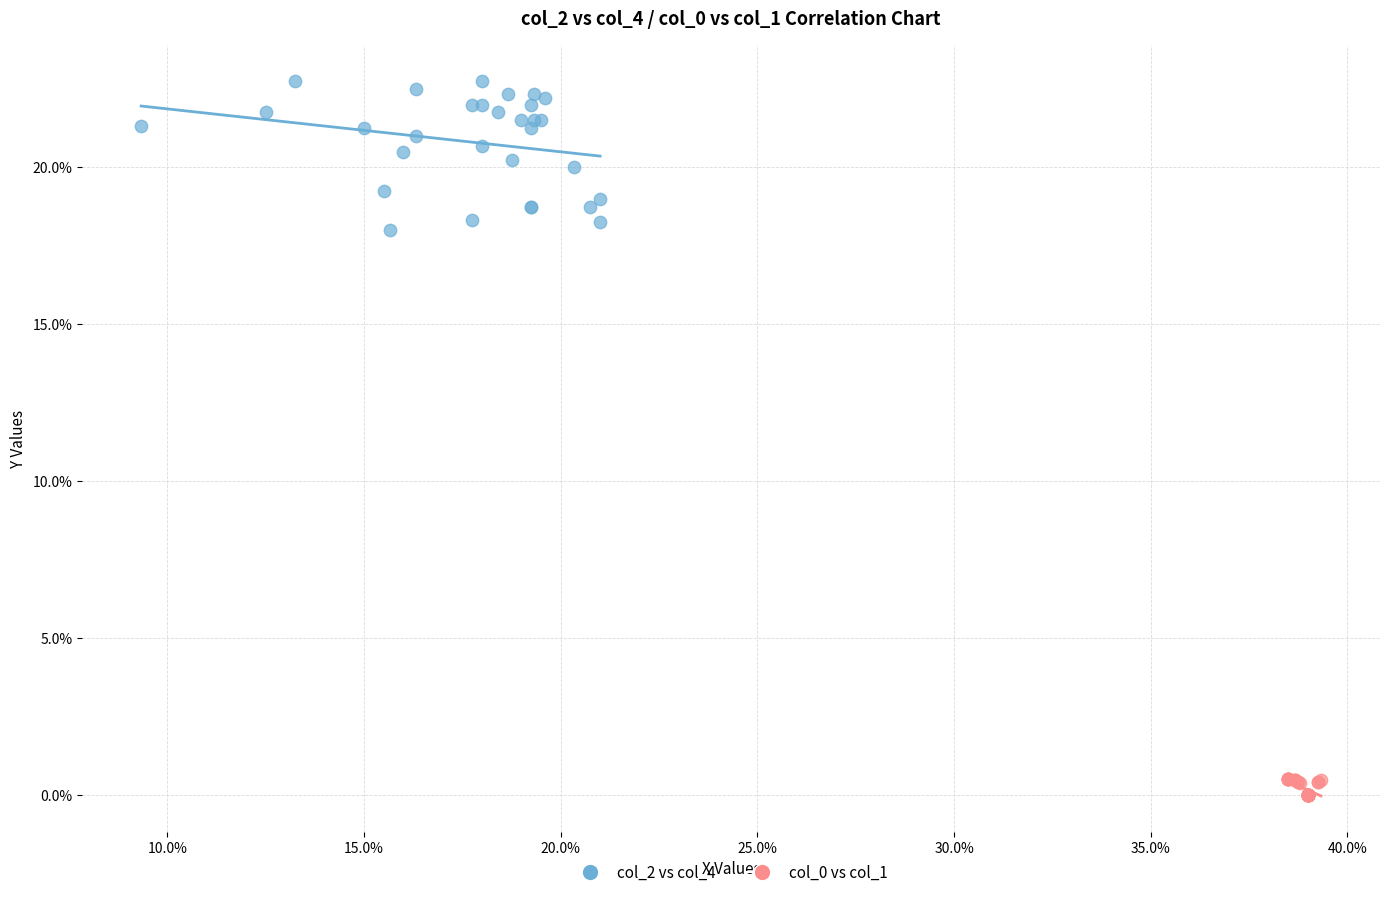

What are all the series names shown in the legend?

col_2 vs col_4, col_0 vs col_1